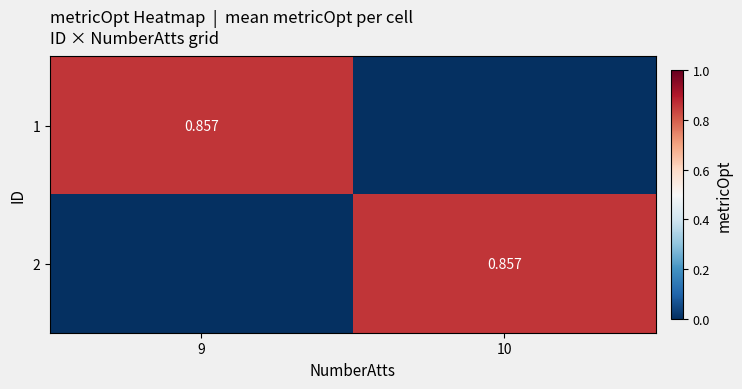

What is the difference between the 1 values at 10 and 9?

0.9